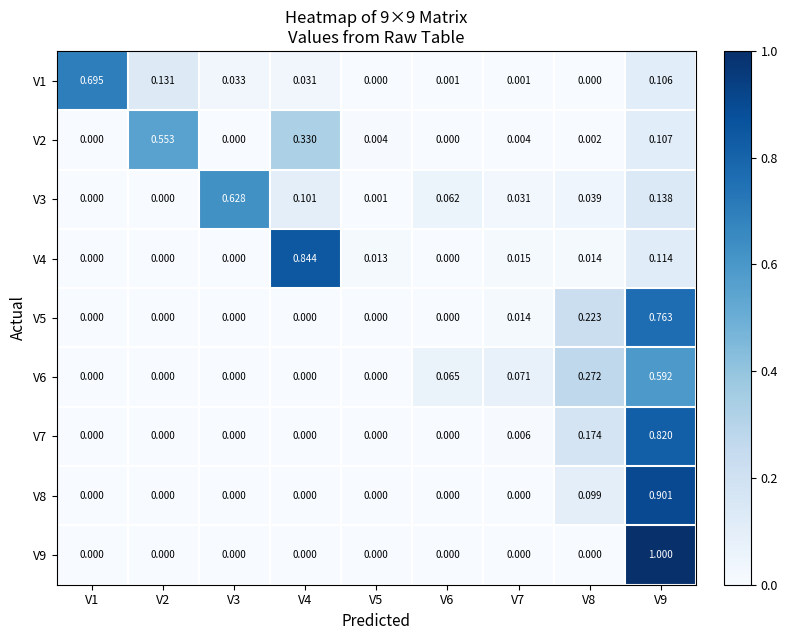

Is the value of V3 at V9 greater than the value of V7 at V2?

Yes